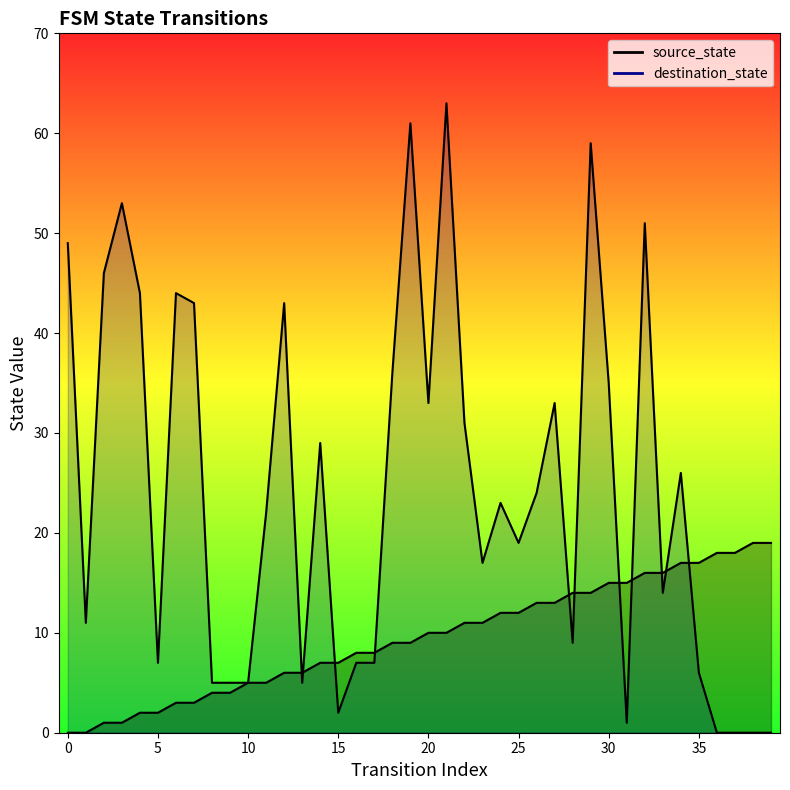

At which label does source_state reach its peak?

38